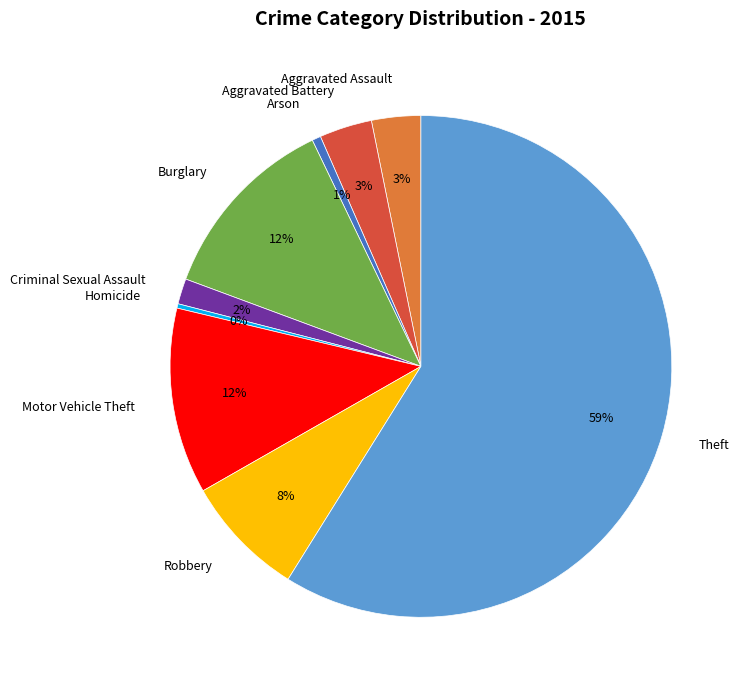

To the nearest percent, what is the difference between the Arson and Criminal Sexual Assault slice percentages?

1%